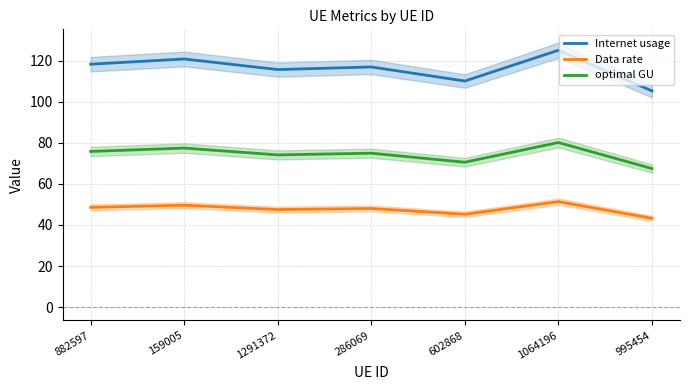

Reading left to right, what are all the values shown in this chart?

Internet usage: 118.2	120.8	115.6	116.9	110.0	125.0	105.2
Data rate: 48.6	49.6	47.5	48.0	45.2	51.3	43.2
optimal GU: 75.8	77.4	74.1	74.9	70.5	80.1	67.4